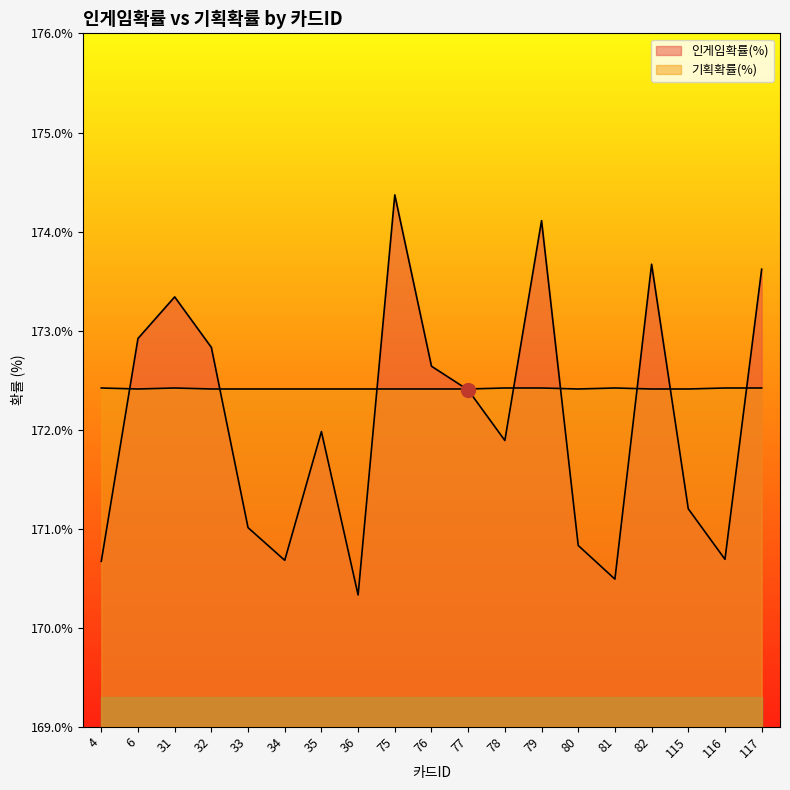

In 인게임확률(%), how many points are lower than both neighbors (excluding endpoints)?

5